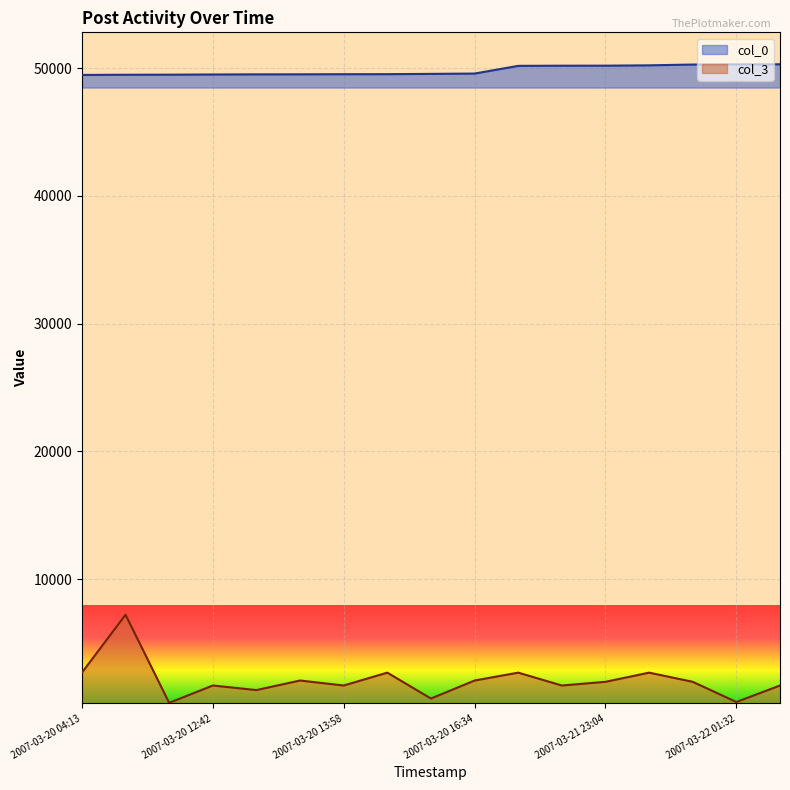

Reading left to right, transcribe all the data shown in this chart.

col_0: 2007-03-20 04:13=49480	2007-03-20 10:31=49494	2007-03-20 11:46=49500	2007-03-20 12:42=49514	2007-03-20 13:21=49525	2007-03-20 13:27=49527	2007-03-20 13:58=49536	2007-03-20 14:07=49540	2007-03-20 15:13=49562	2007-03-20 16:34=49587	2007-03-21 22:44=50190	2007-03-21 23:03=50203	2007-03-21 23:04=50205	2007-03-21 23:52=50231	2007-03-22 01:08=50293	2007-03-22 01:32=50306	2007-03-22 01:40=50313
col_3: 2007-03-20 04:13=2666	2007-03-20 10:31=7201	2007-03-20 11:46=300	2007-03-20 12:42=1659	2007-03-20 13:21=1301	2007-03-20 13:27=2050	2007-03-20 13:58=1659	2007-03-20 14:07=2666	2007-03-20 15:13=638	2007-03-20 16:34=2050	2007-03-21 22:44=2666	2007-03-21 23:03=1659	2007-03-21 23:04=1947	2007-03-21 23:52=2666	2007-03-22 01:08=1947	2007-03-22 01:32=366	2007-03-22 01:40=1659